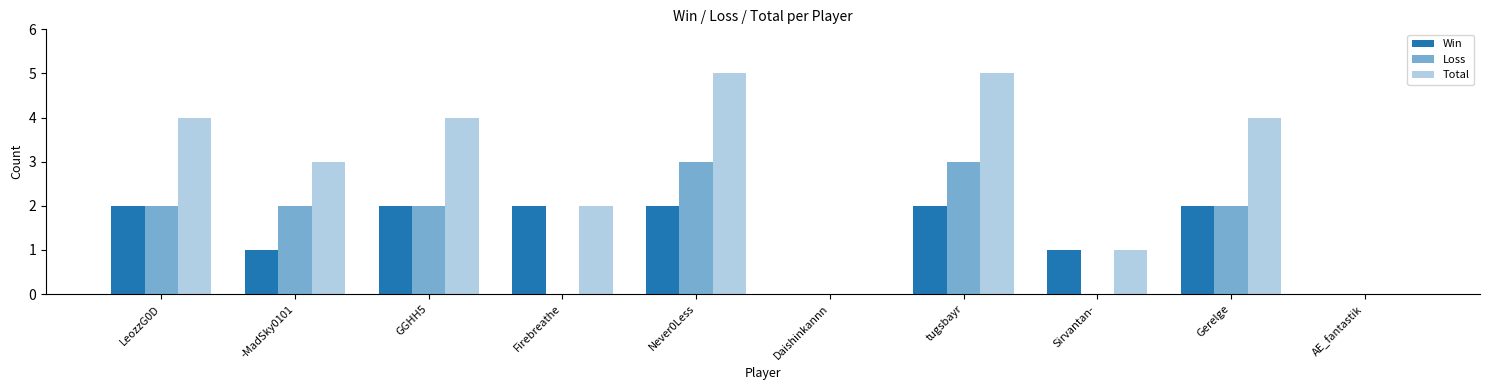

True or false: Total has a value of 5 at -MadSky0101.

False